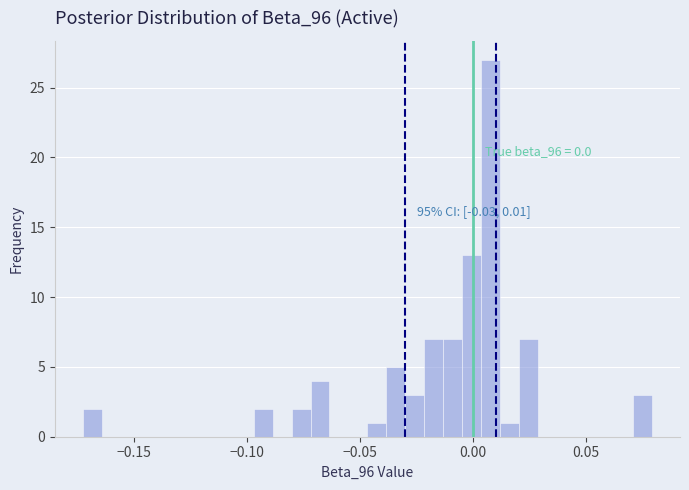

Read against the x-axis, roughly where is the centre of the tallest bar?

0.010